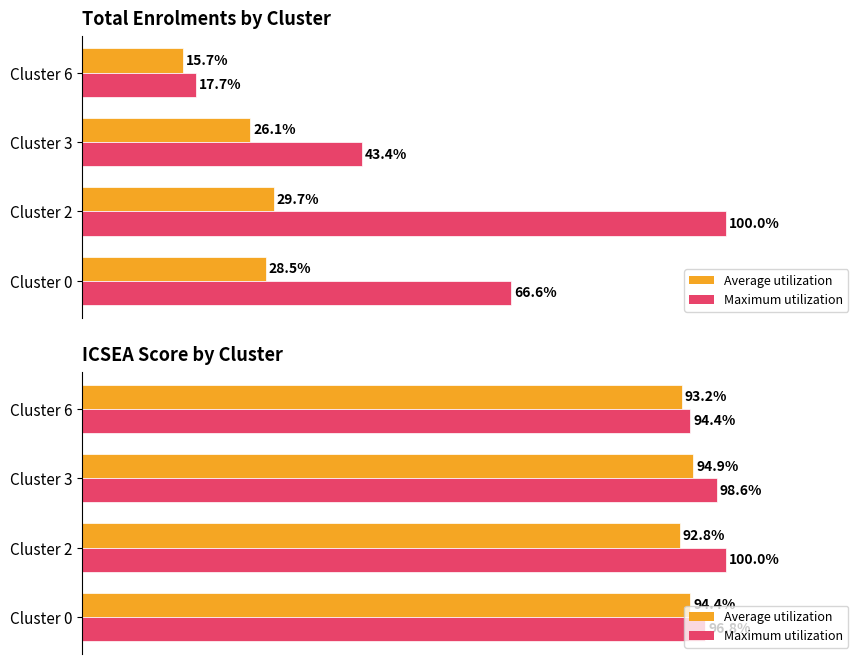

How many groups of bars are there?

4